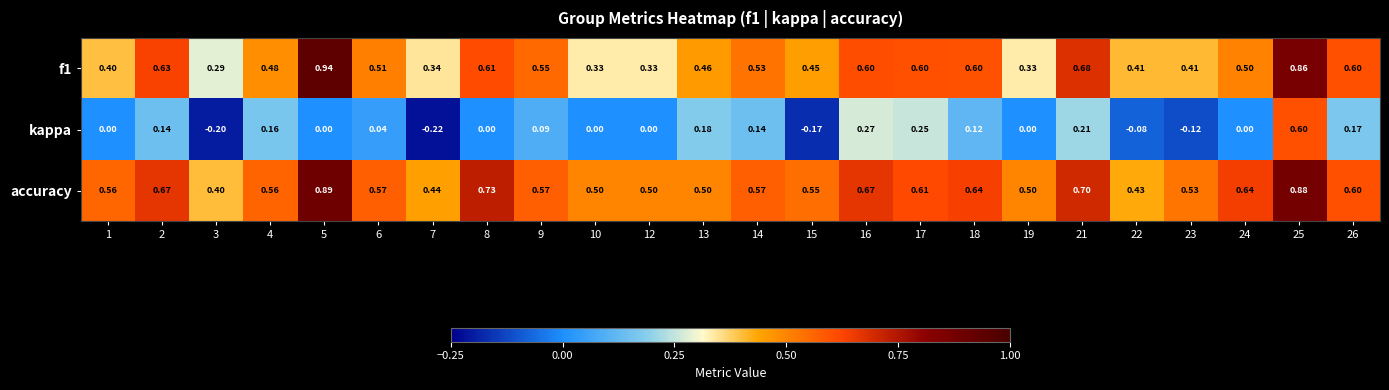

Between 10 and 25, which series saw the biggest shift?

kappa